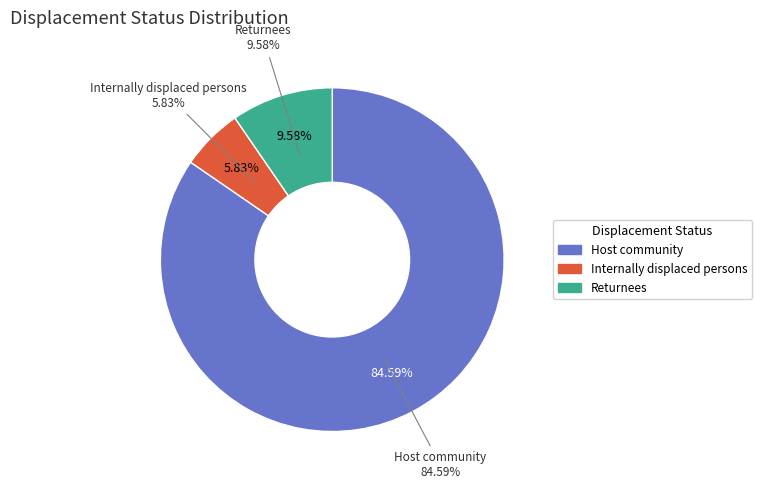

Count the number of slices in the pie.

3